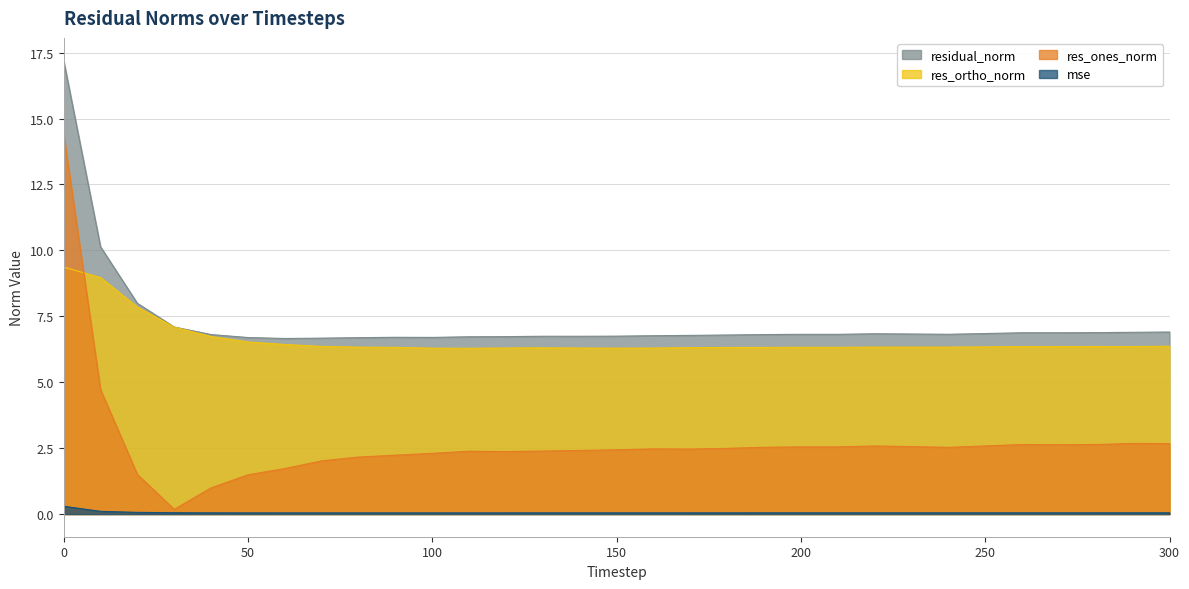

Is the value of res_ones_norm at 200 greater than the value of mse at 130?

Yes